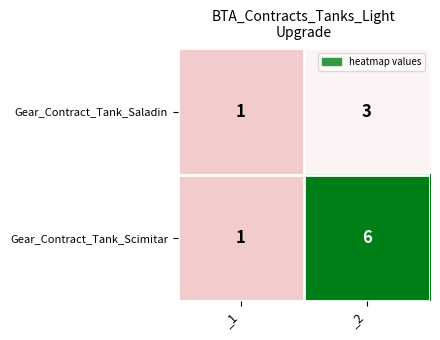

What is the highest value of the Gear_Contract_Tank_Saladin series?

3